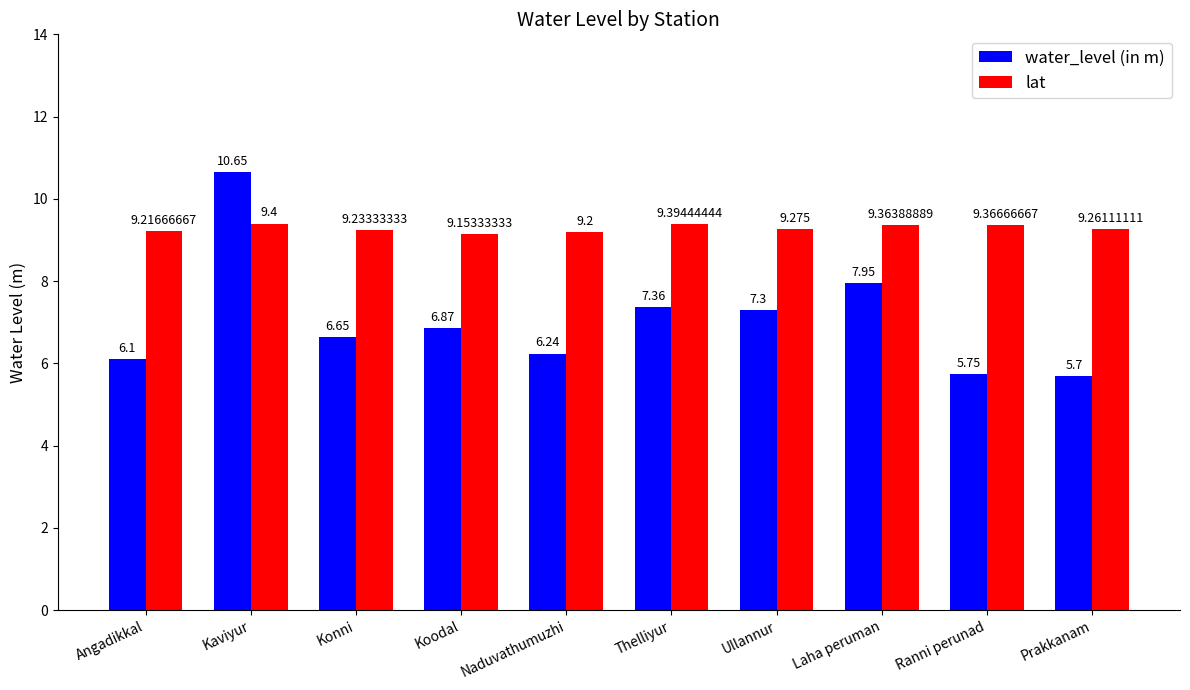

What is the highest value of the lat series?

9.4